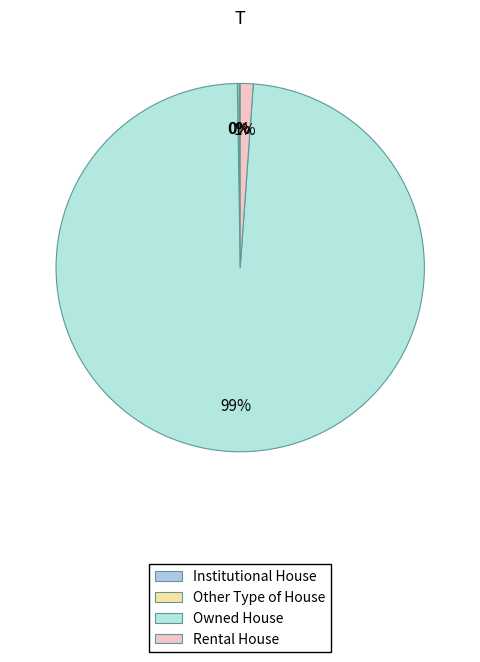

How many segments does this pie chart have?

4